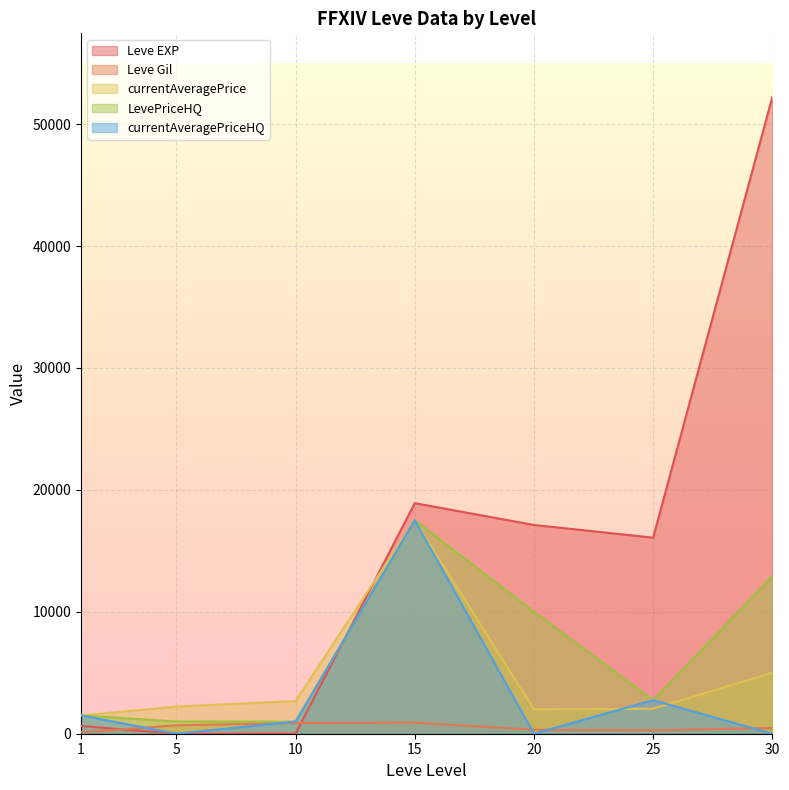

List the labels in order of currentAveragePriceHQ value, largest first.

15, 25, 1, 10, 5, 20, 30